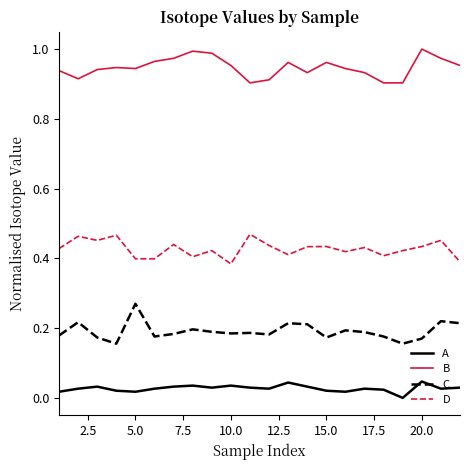

List the series in order of their peak value, highest first.

B, D, C, A